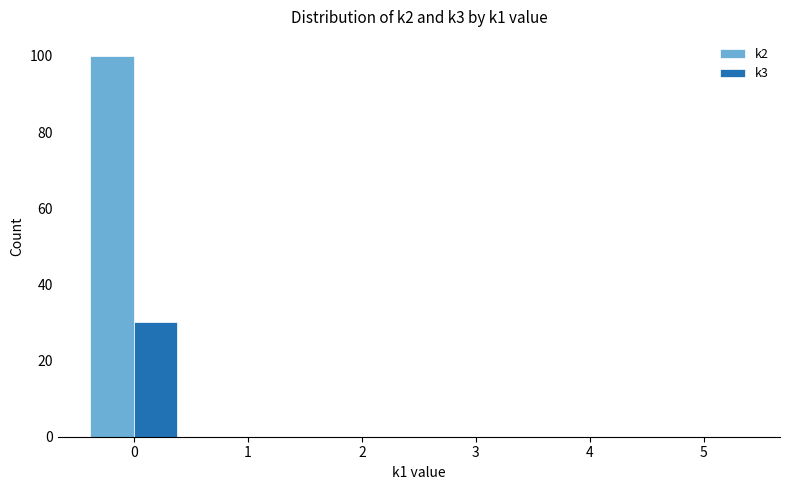

The value of k2 at 0 is 156. True or false?

False